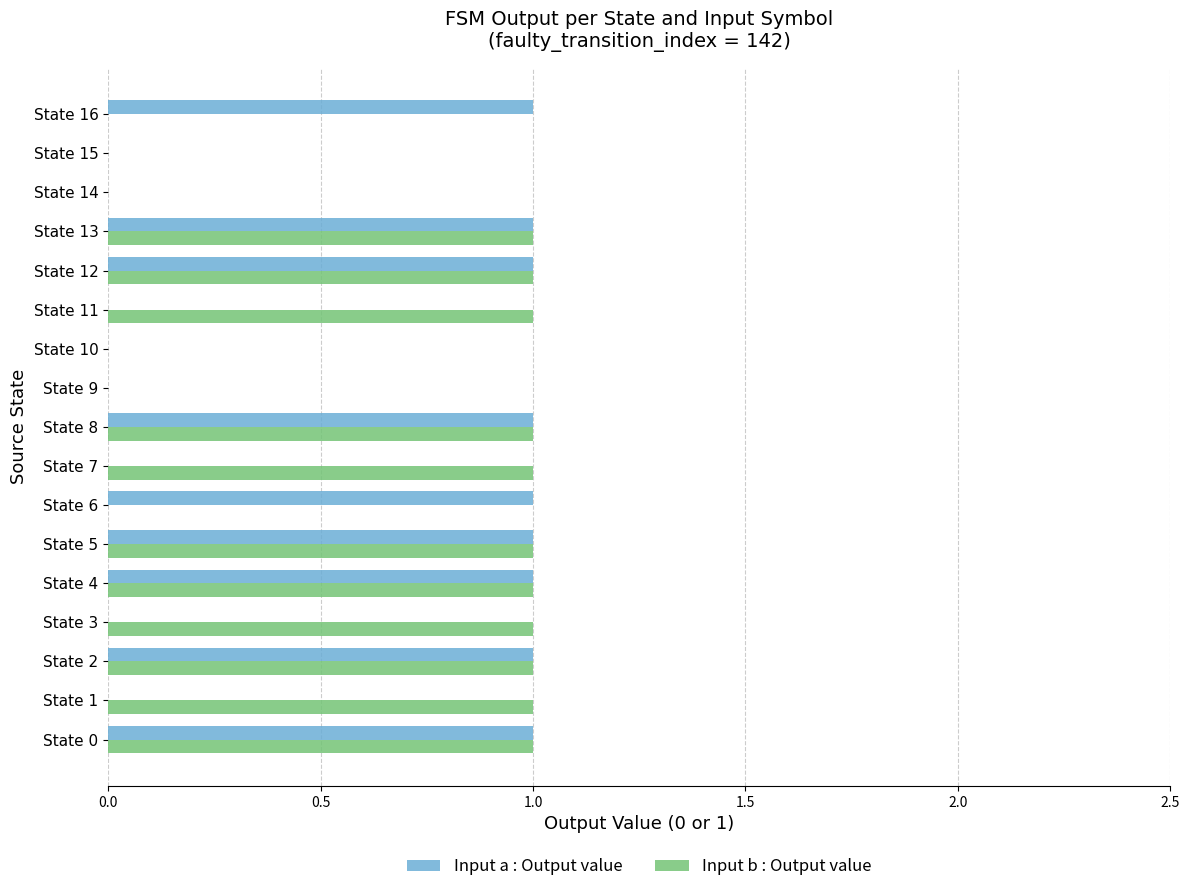

Which series has the largest total across all categories?

Input b : Output value